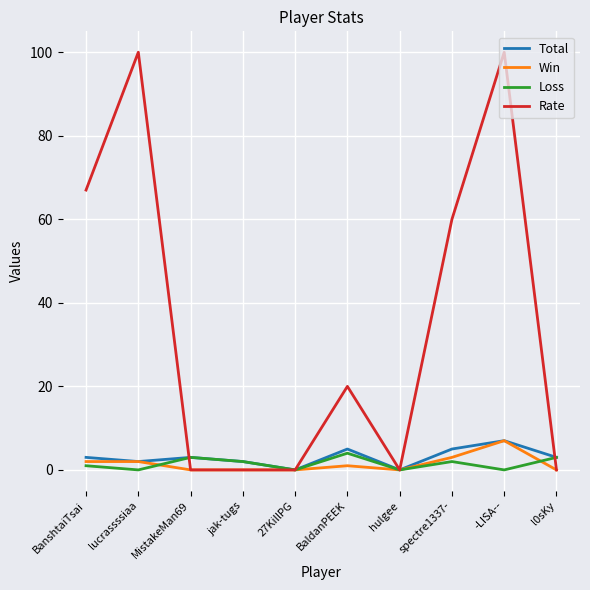

How many values in the Loss series are below 2?

5